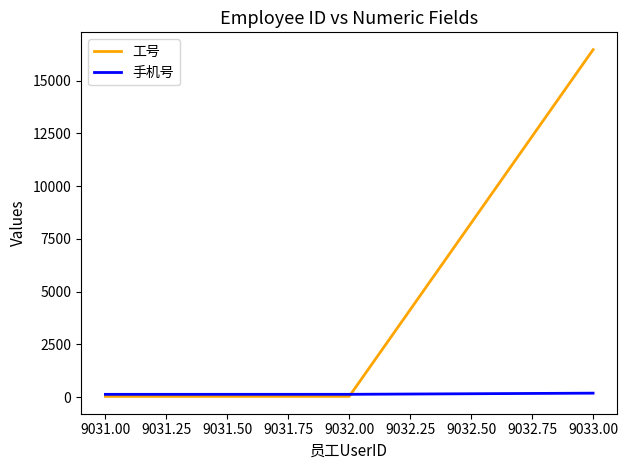

Which series has the largest total across all categories?

工号